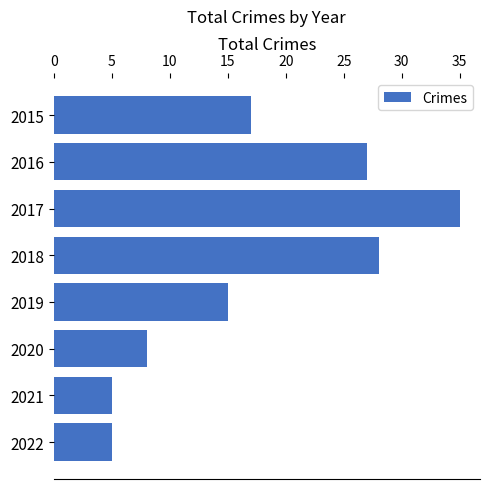

Reading top to bottom, transcribe all the data shown in this chart.

2015=17	2016=27	2017=35	2018=28	2019=15	2020=8	2021=5	2022=5